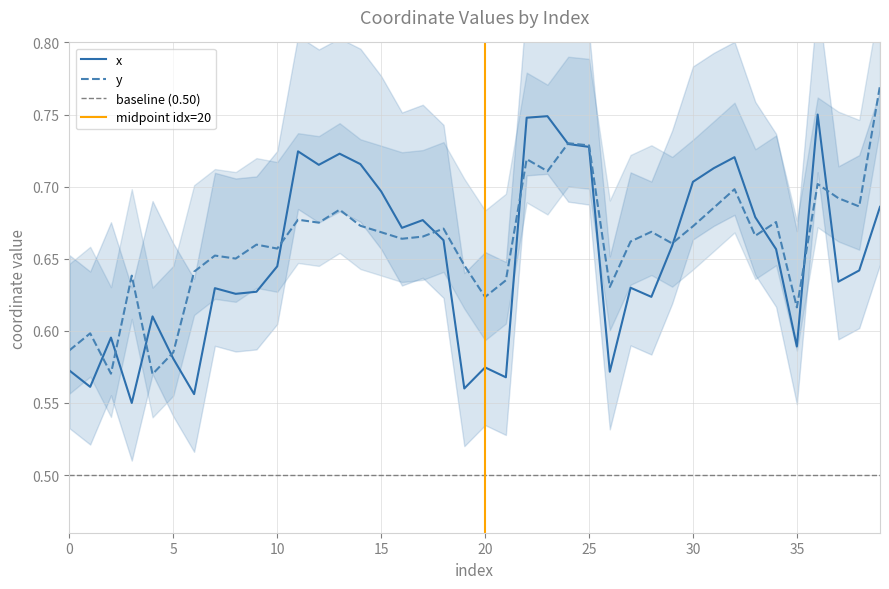

Read the y value at 33.

0.7